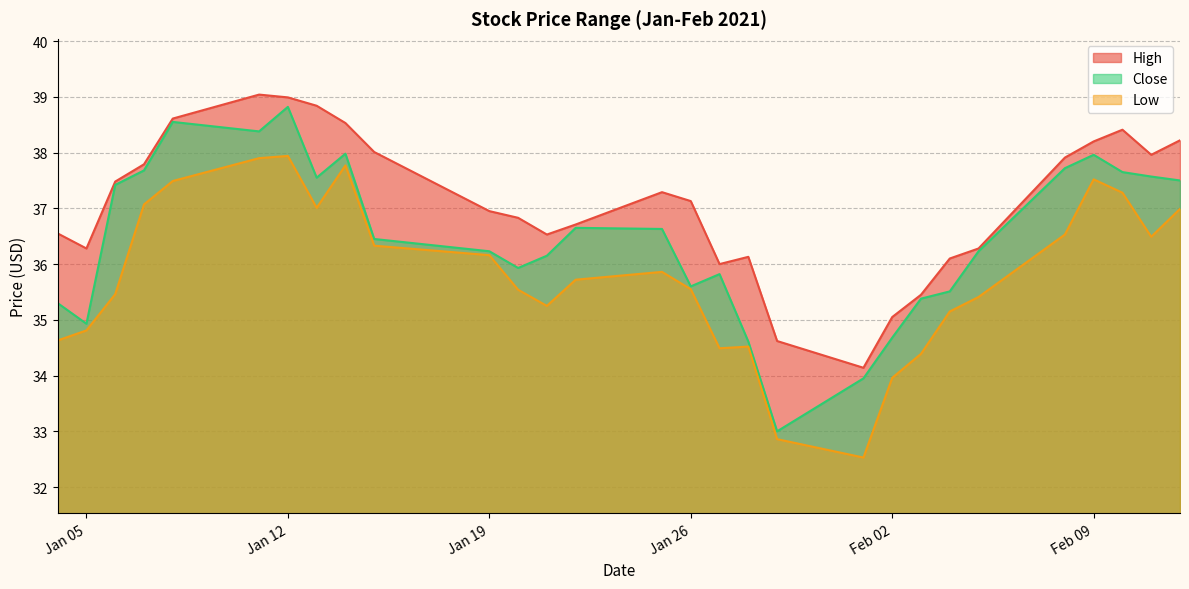

Which label corresponds to the largest value in the chart?

2021-01-11